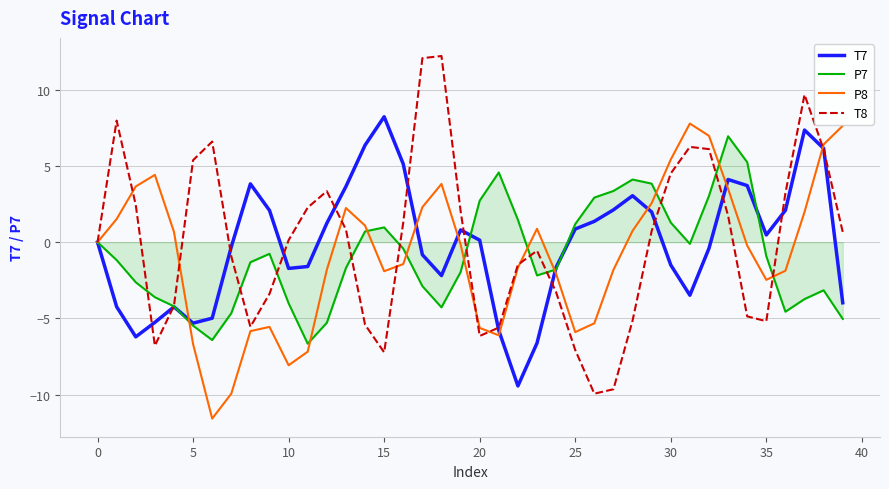

What is the minimum value for T7?

-9.4